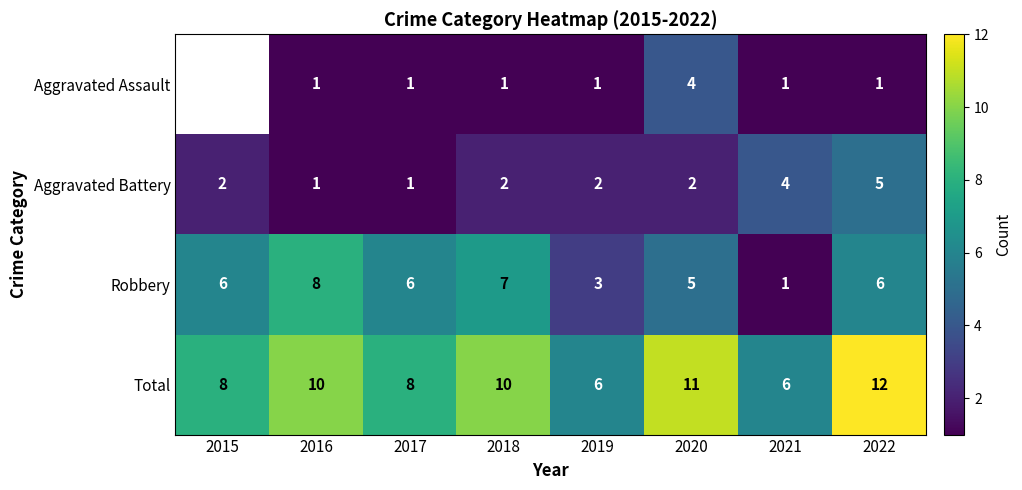

How many categories are shown in the chart?

8